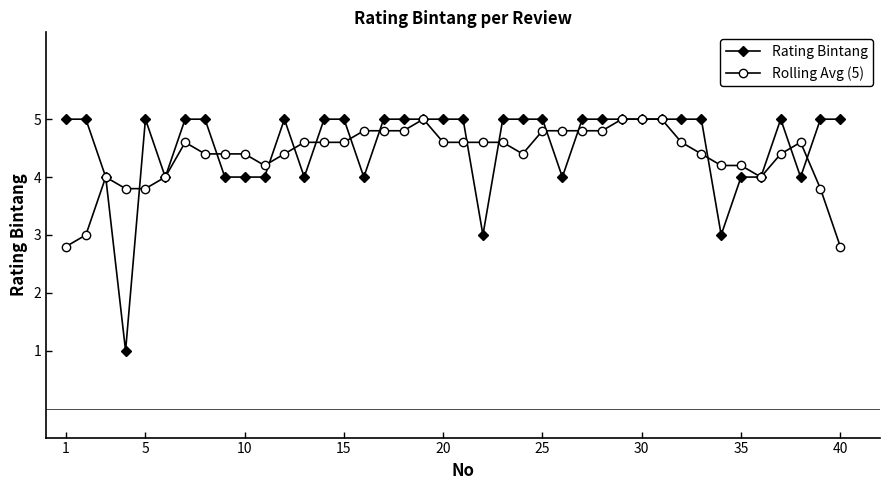

True or false: Rolling Avg (5) has more than 0 interior local peaks.

True